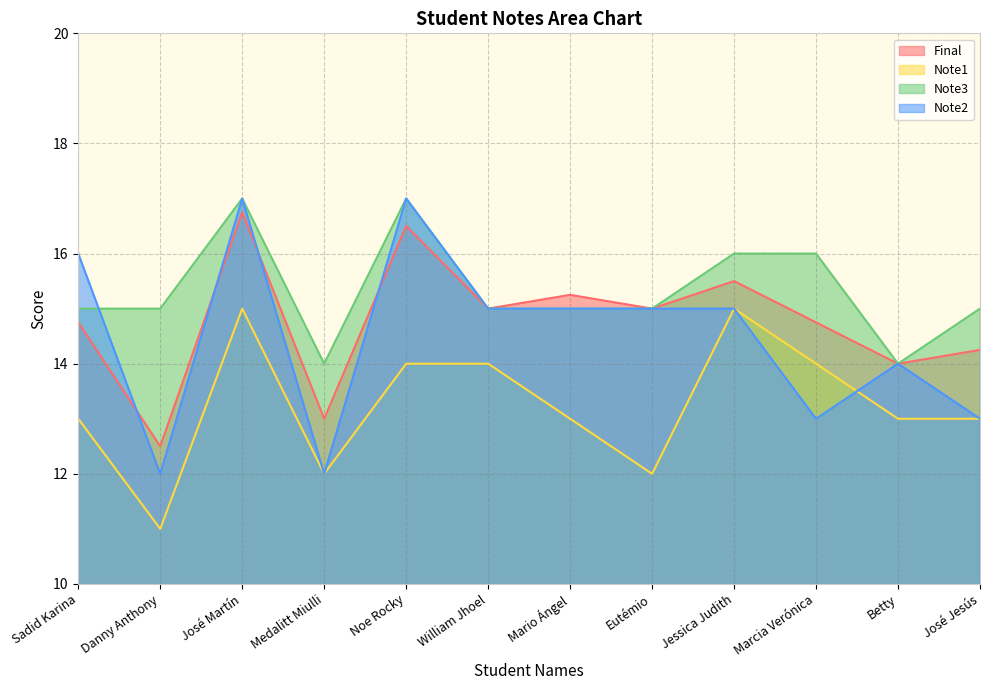

At which label is Note1 closest to 13?

Sadid Karina